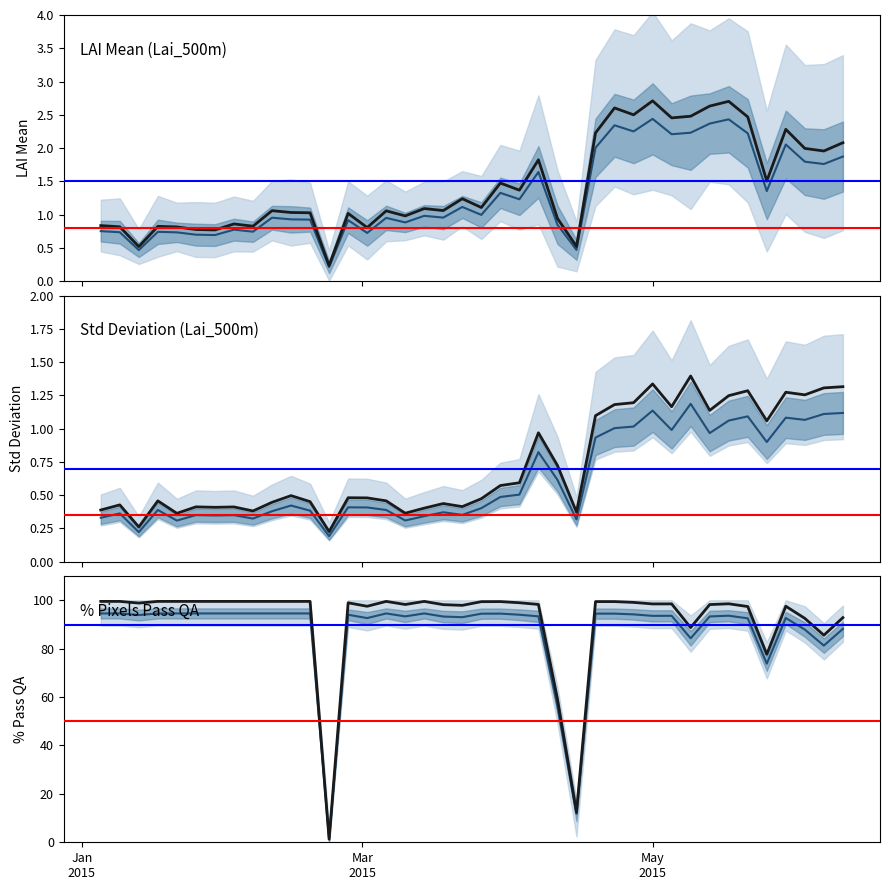

True or false: standard_deviation has more than 2 points higher than both neighbors.

True